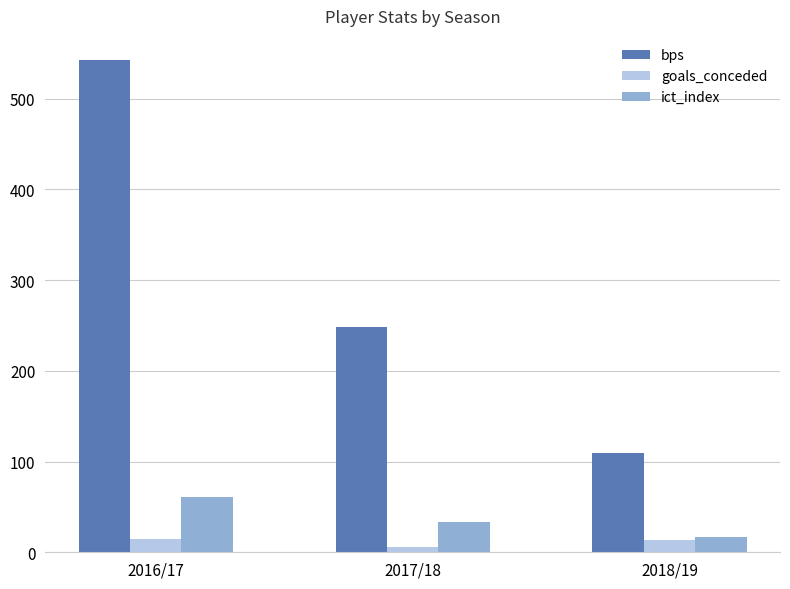

List the labels in order of ict_index value, largest first.

2016/17, 2017/18, 2018/19